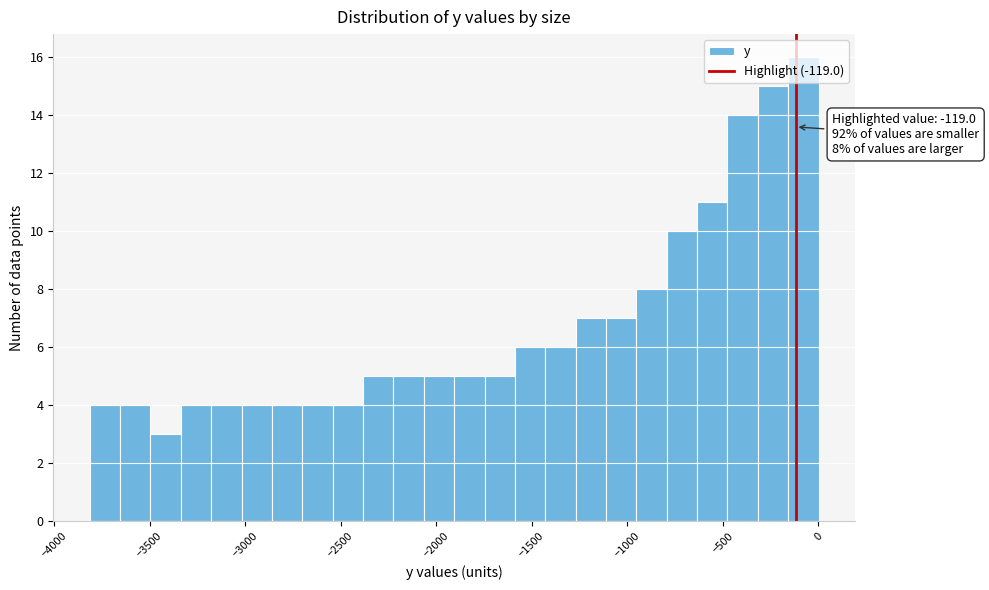

Around what value on the x-axis is the tallest bar? Give the approximate position of its centre, as read against the axis.

-100